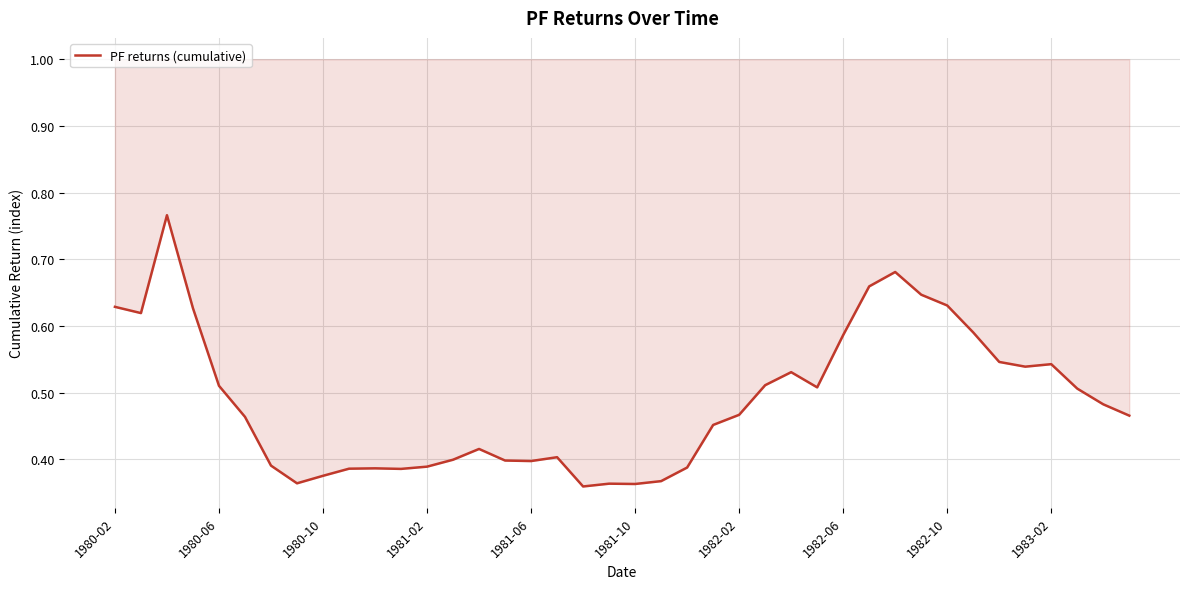

What is the value of the 10th point from the left?

0.4